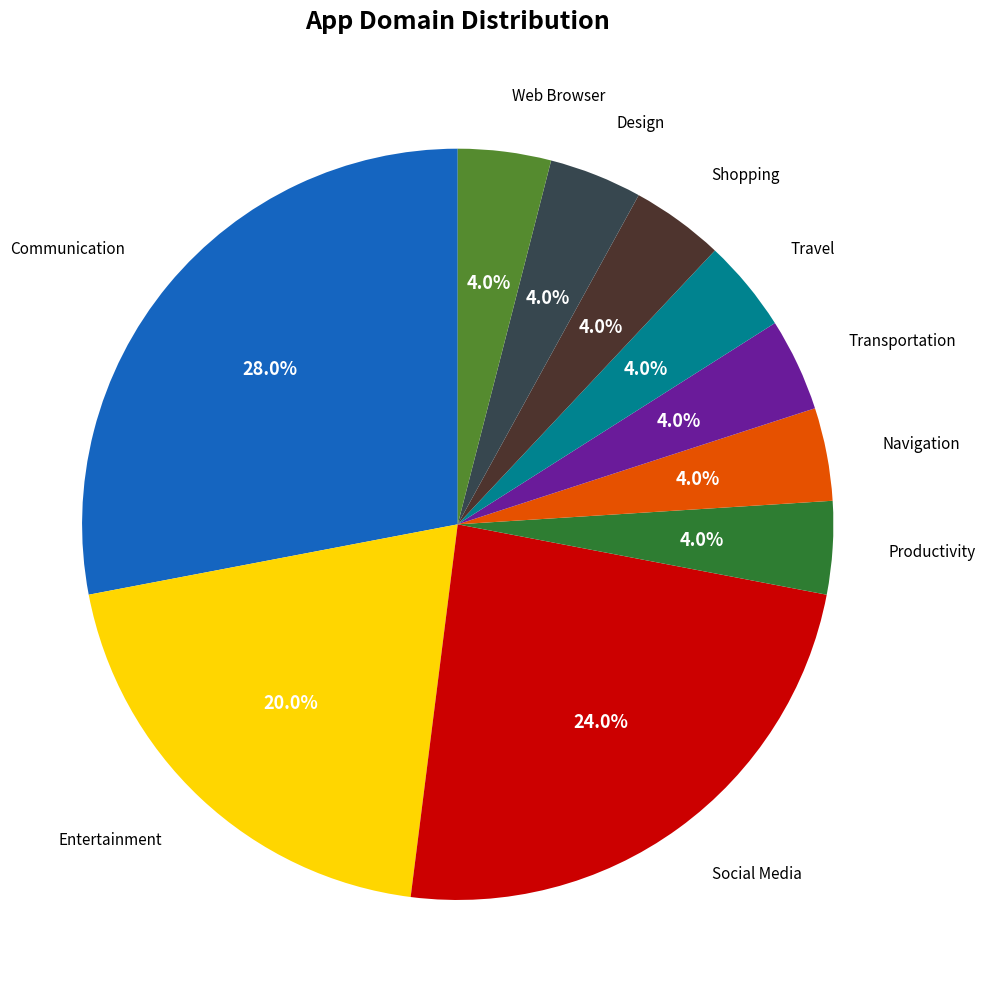

Is there any slice that represents more than half of the pie?

No